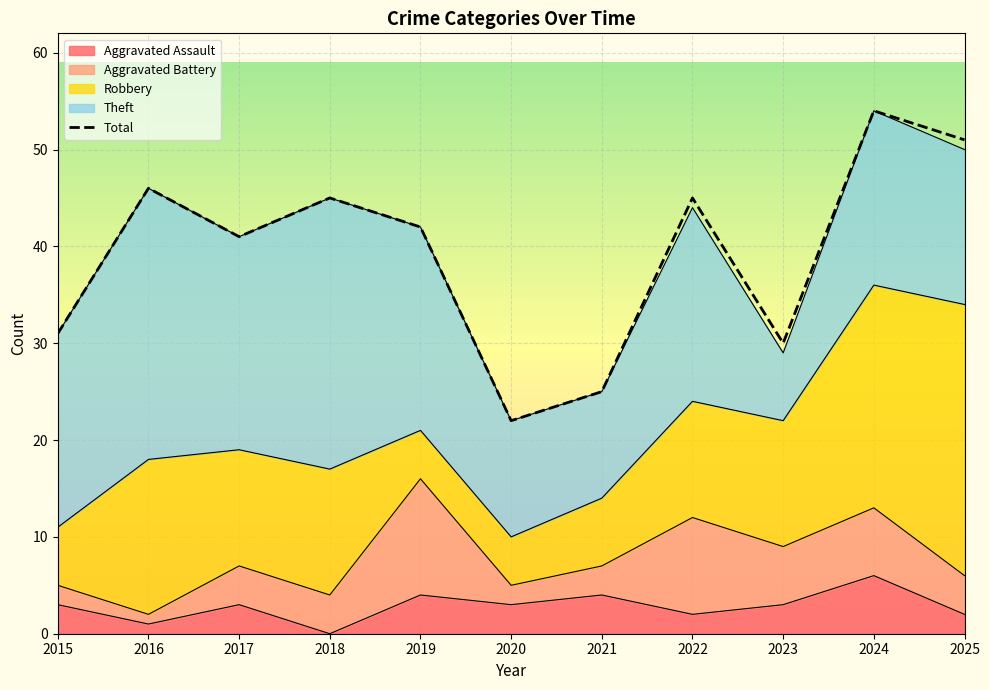

List the labels in order of value, largest first.

2024, 2025, 2016, 2018, 2022, 2019, 2017, 2015, 2023, 2021, 2020